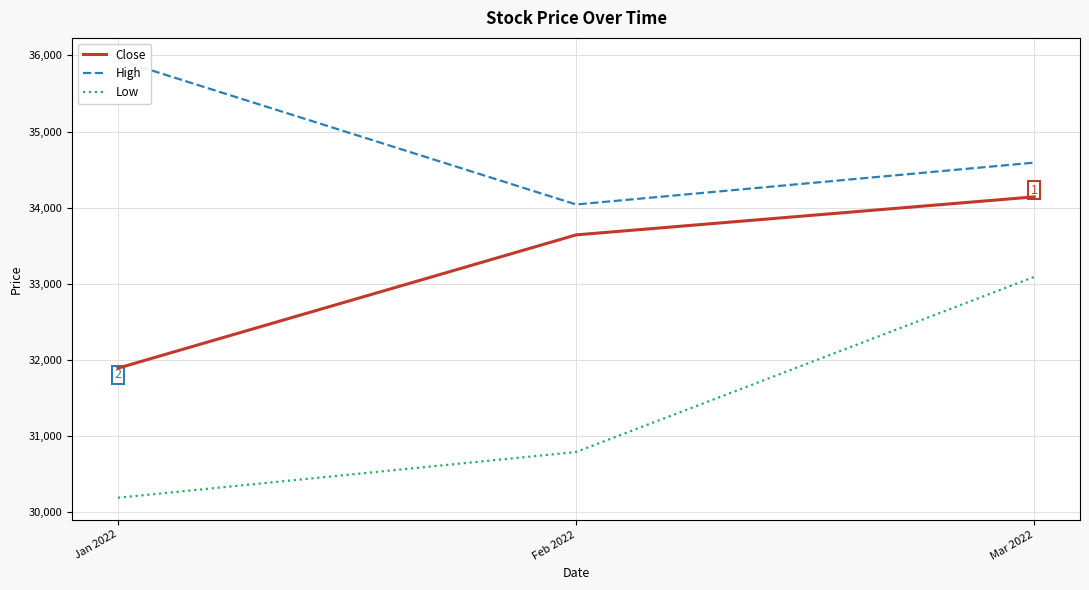

At which label does High first exceed 34591?

Jan 2022